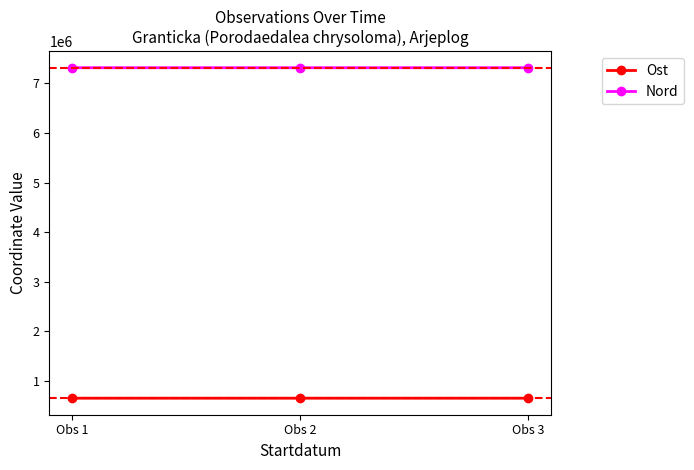

How many values in the Nord series are below 7317827?

1